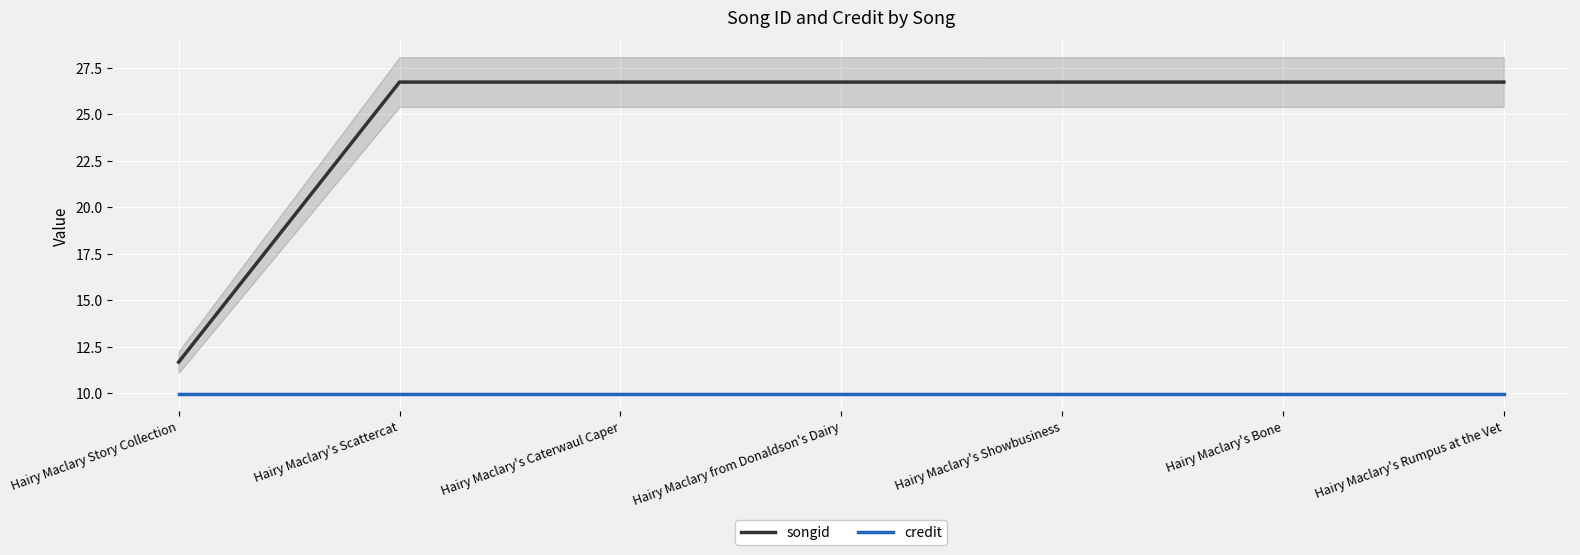

True or false: credit and songid intersect in this chart.

False